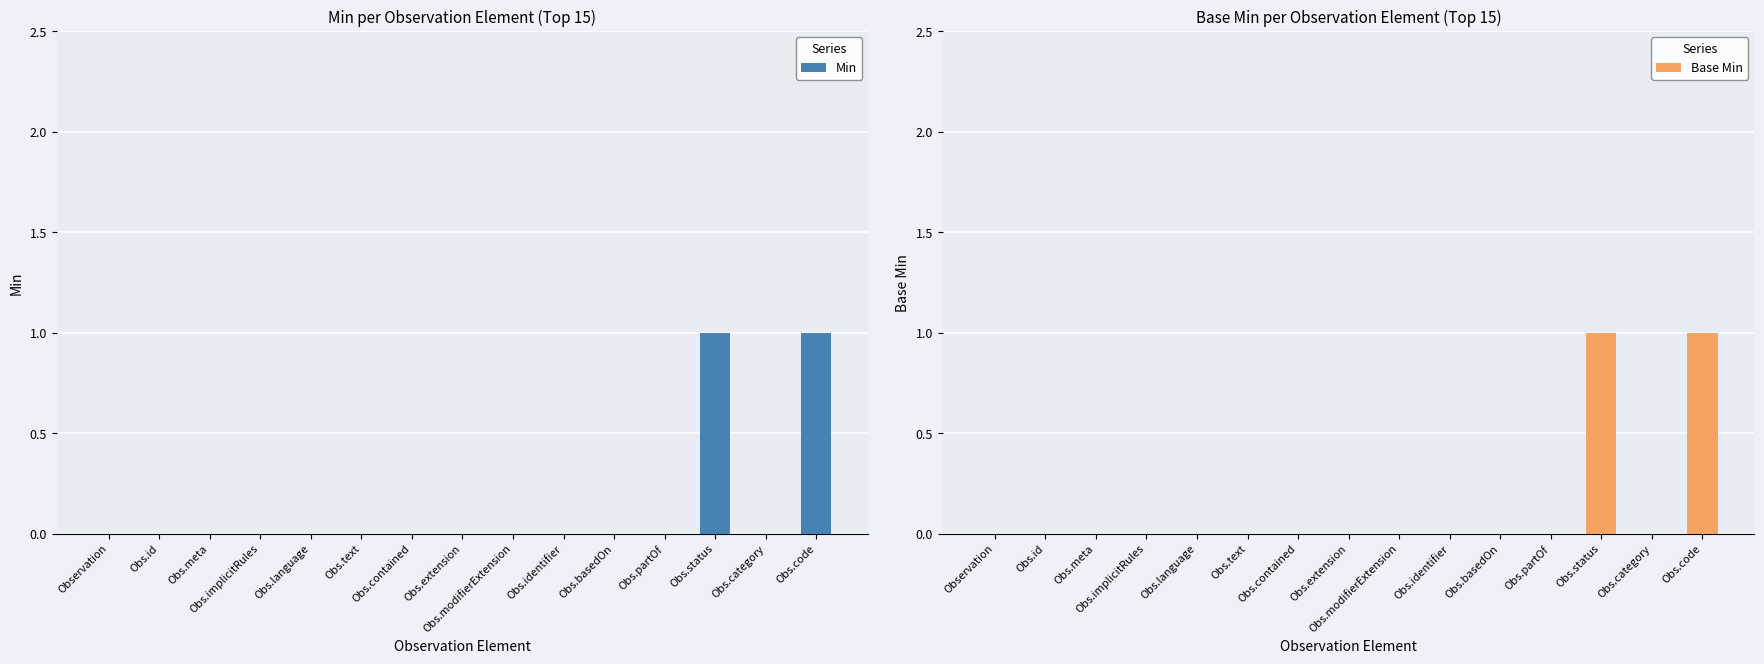

Is the value of Base Min at Obs.category greater than the value of Min at Obs.extension?

No